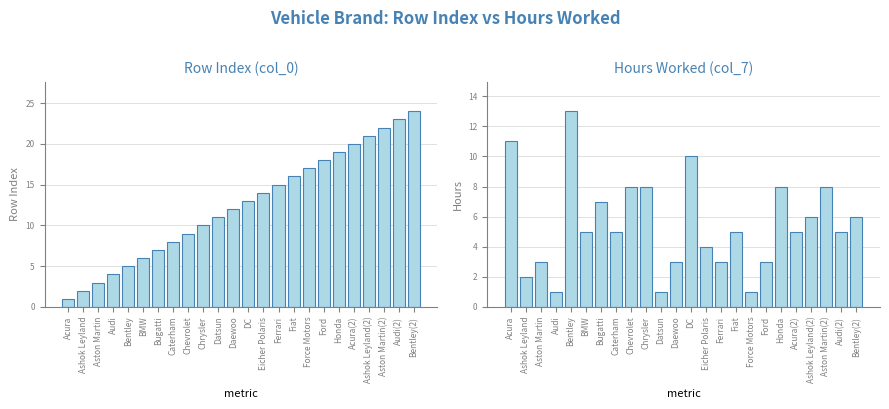

Count the number of categories in the chart.

24